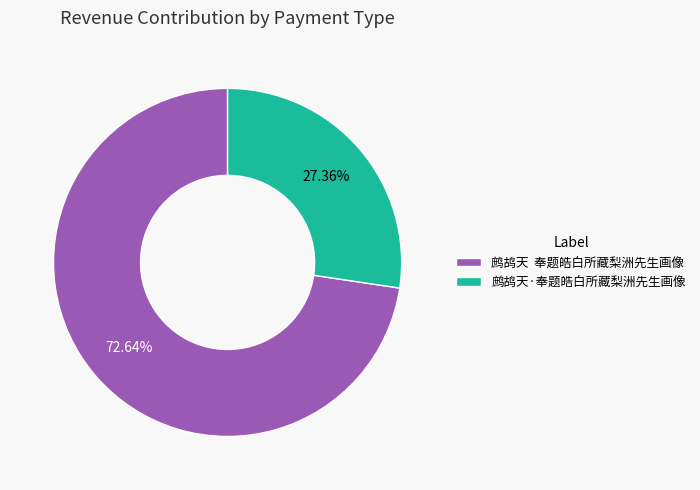

Rank the categories by value from lowest to highest.

鹧鸪天·奉题皓白所藏梨洲先生画像, 鹧鸪天 奉题皓白所藏梨洲先生画像